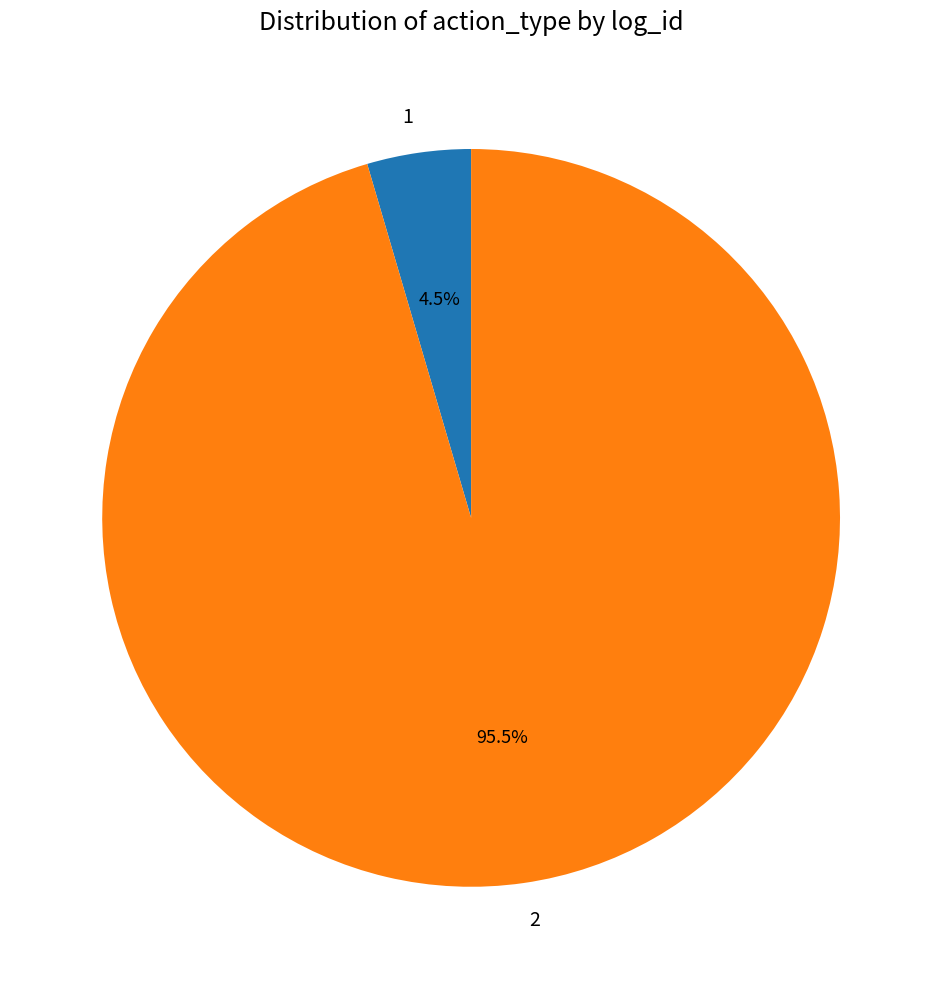

Rank the categories by value from highest to lowest.

2, 1